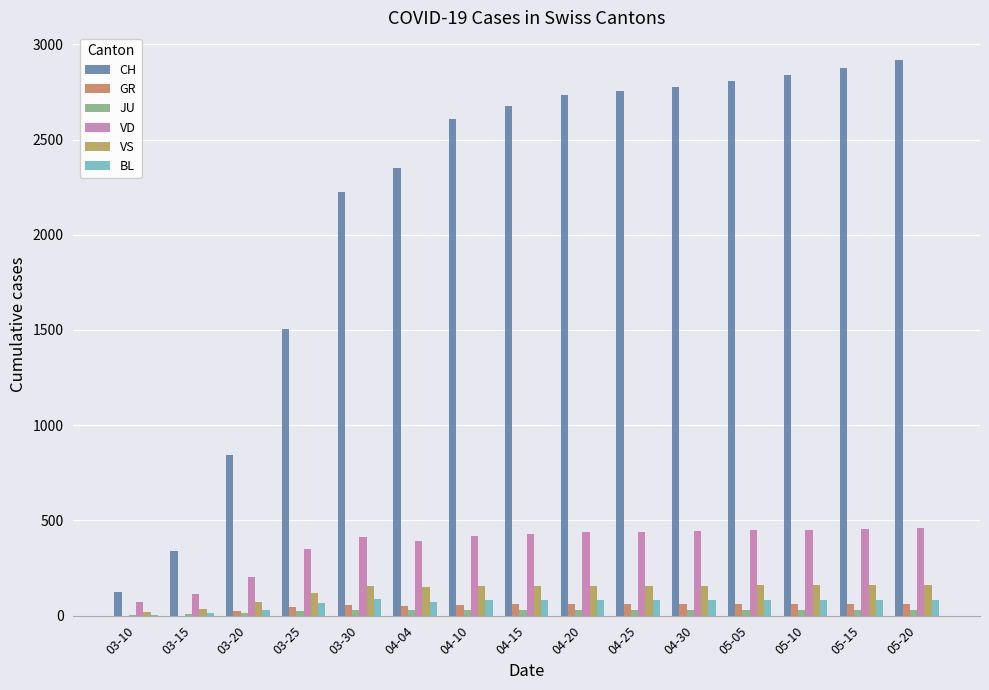

Which series has the largest total across all categories?

CH